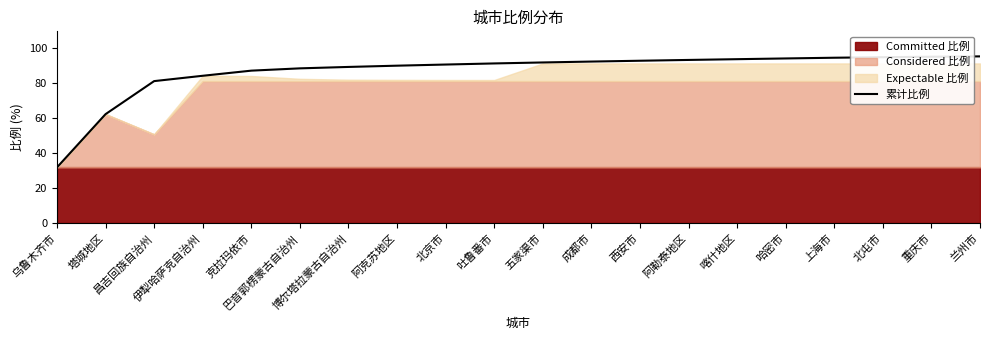

What is the label of the 3rd point from the left?

昌吉回族自治州